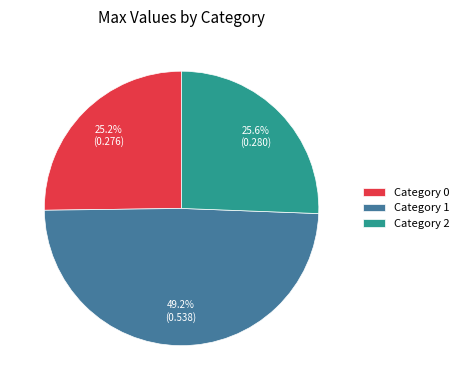

Is there a majority slice in this chart?

No